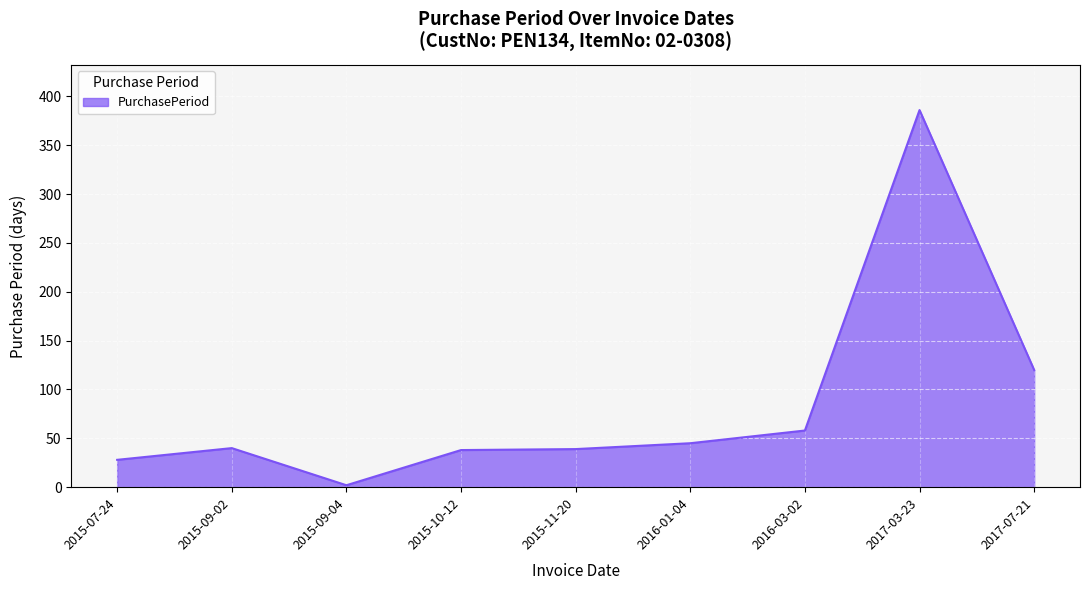

What is the difference between the maximum and minimum values?

384